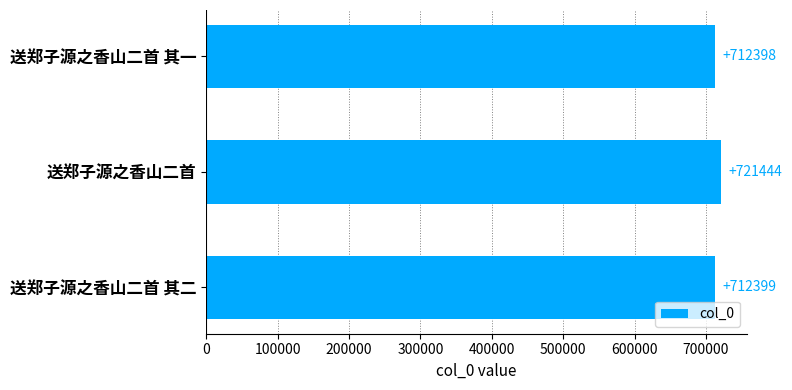

What is the average value?

715414